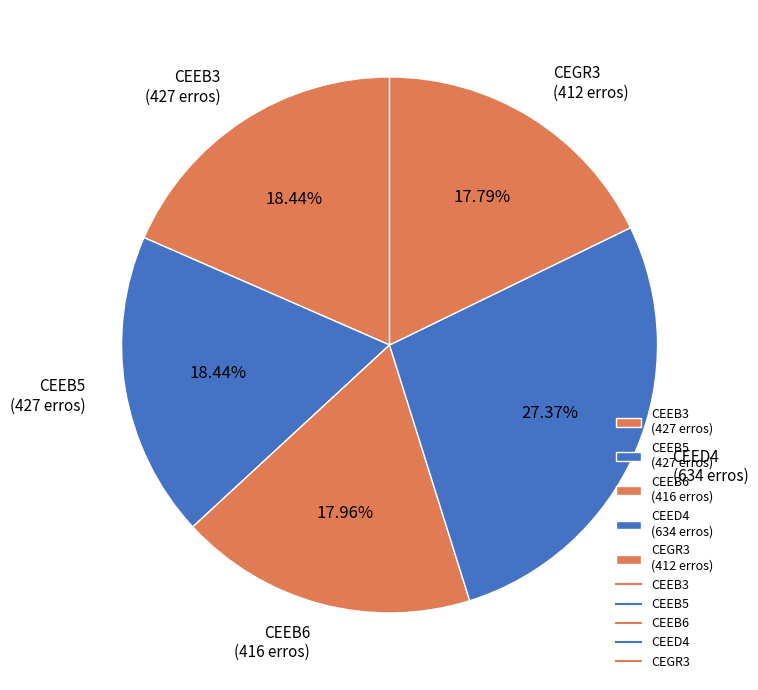

How much of the chart is everything except CEEB6?

82.0%